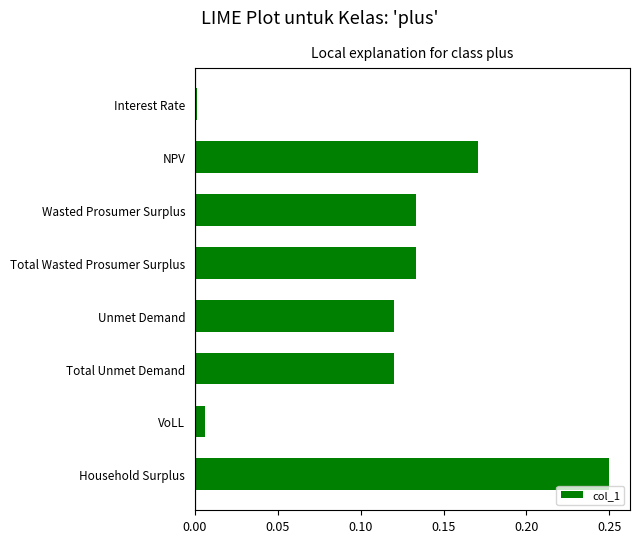

Which has a higher value, NPV or Household Surplus?

Household Surplus